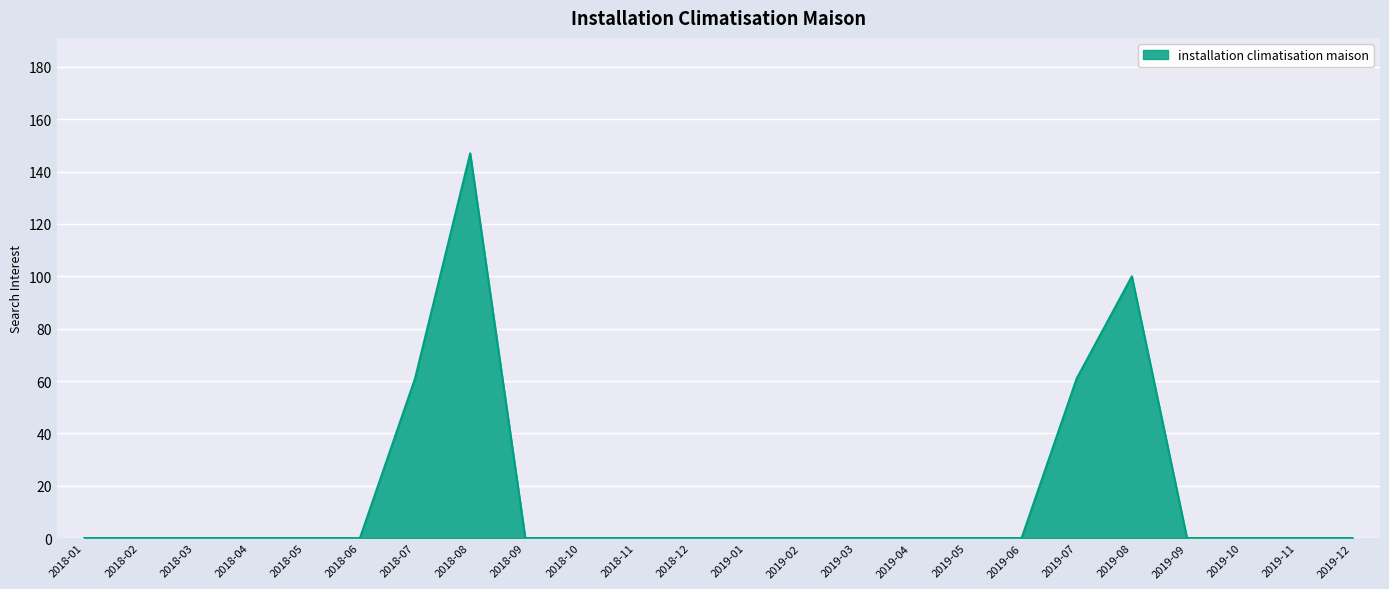

Which label corresponds to the largest value in the chart?

2018-08